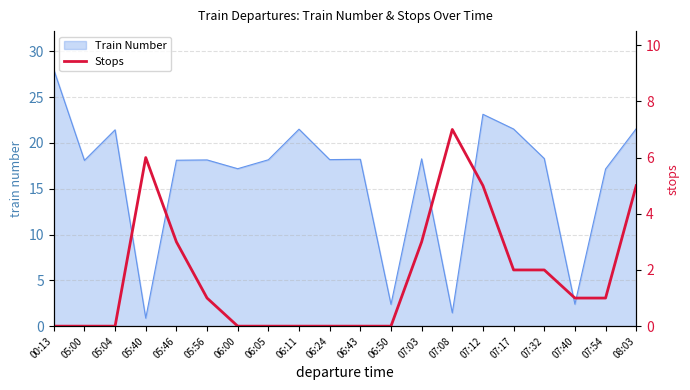

What is the difference between the second highest and minimum values?

6